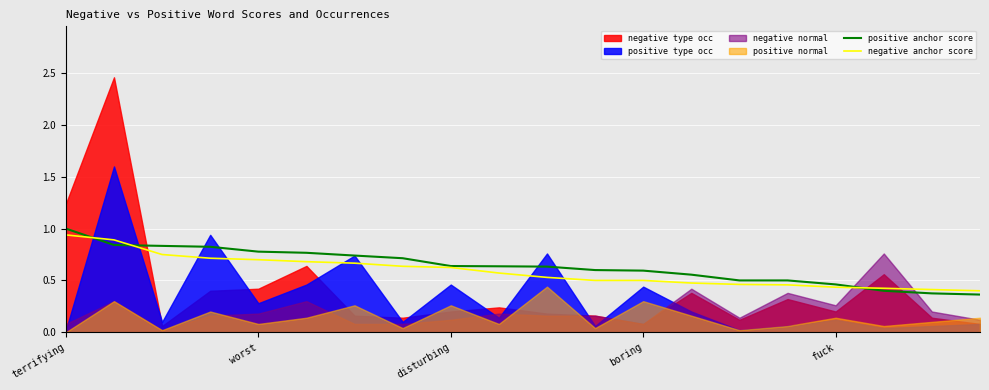

Which category has the highest value in the positive anchor score series?

terrifying